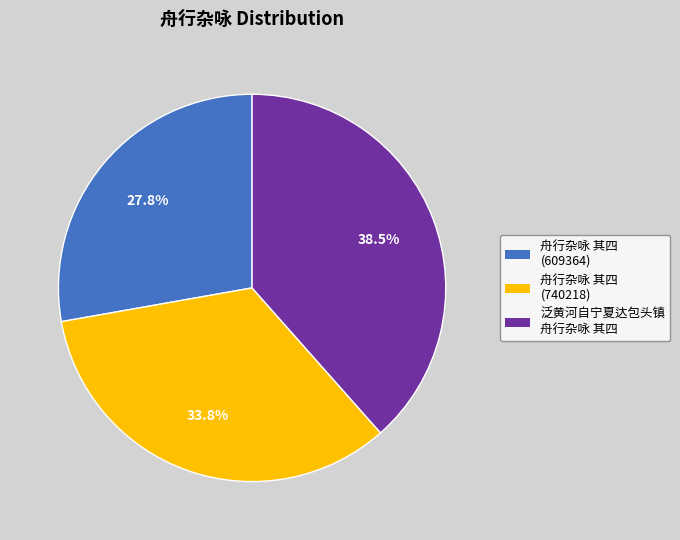

Rank the categories by value from lowest to highest.

舟行杂咏 其四 (609364), 舟行杂咏 其四 (740218), 泛黄河自宁夏达包头镇 舟行杂咏 其四